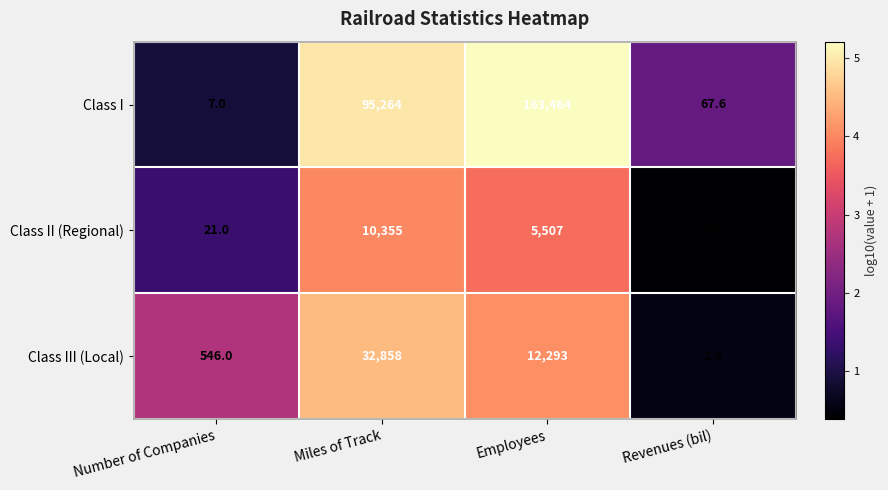

Which series changed the most between Miles of Track and Employees?

Class I